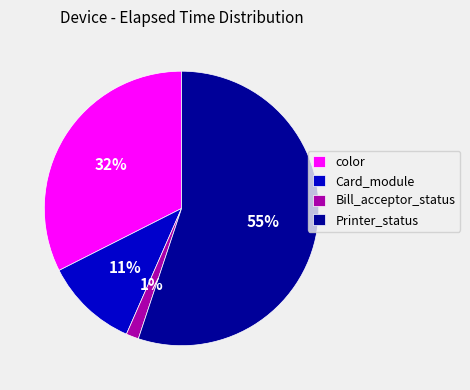

To the nearest percent, what is the difference between the color and Printer_status slice percentages?

23%